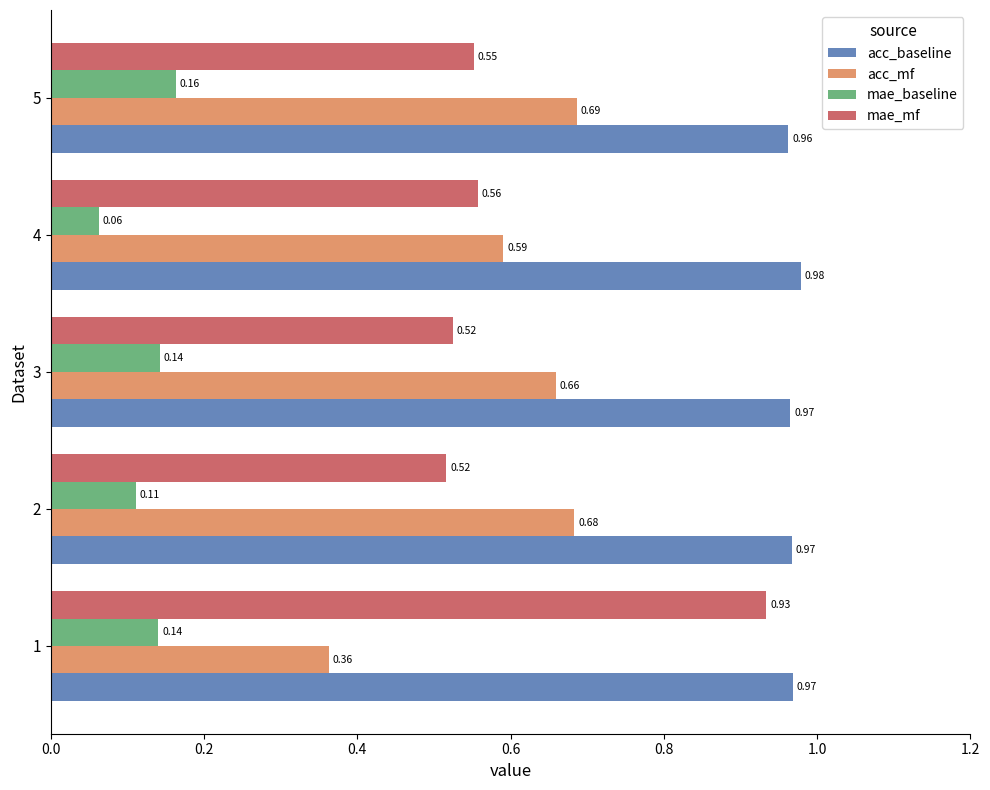

What is the sum of the acc_baseline values at 2 and 1?

1.9